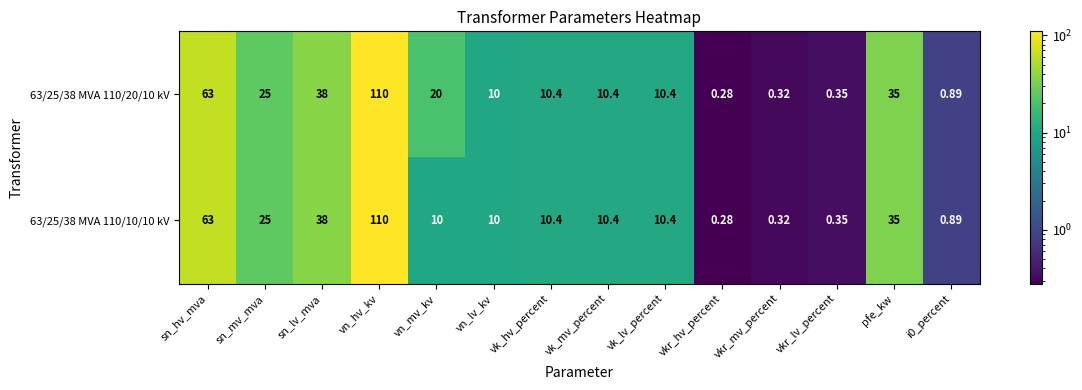

How many data points does each series have?

14